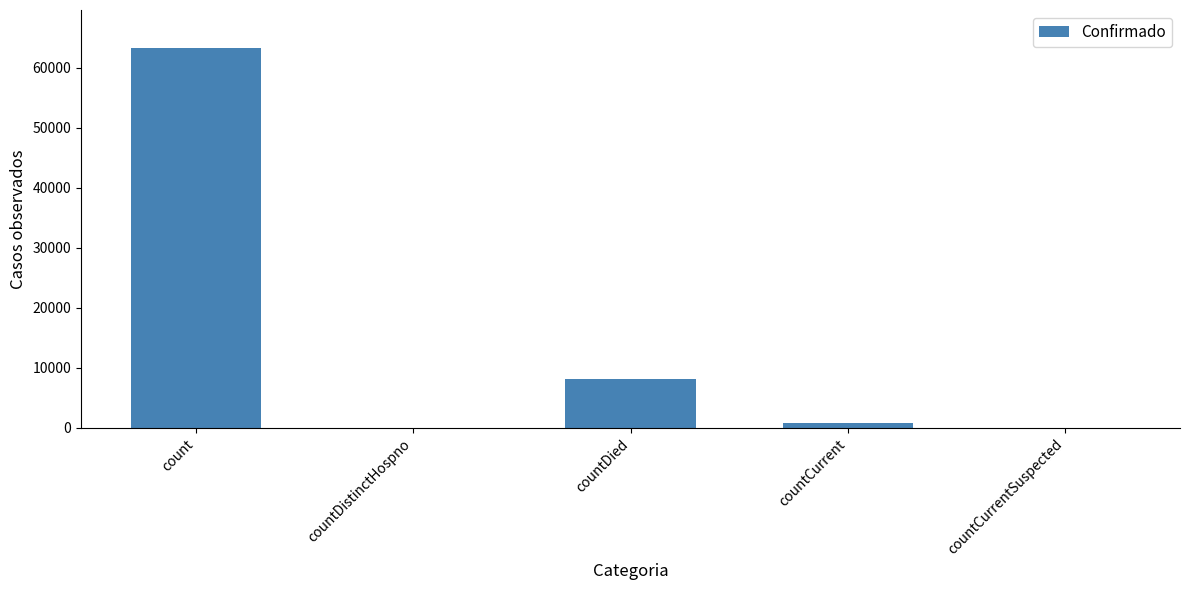

What value does the data have at countCurrent, to the nearest 100?

800